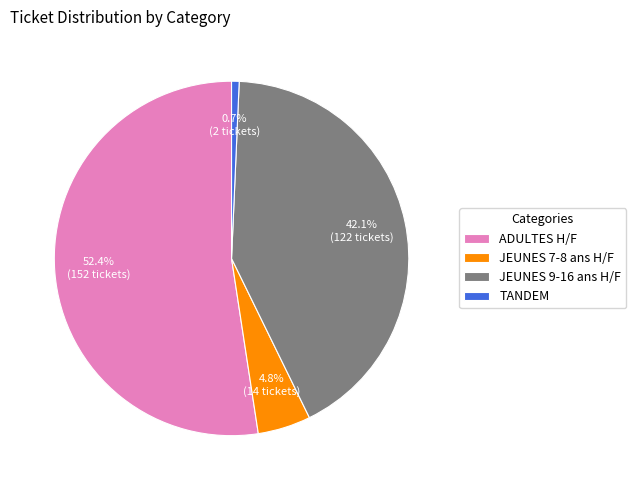

Which slice is the smallest?

TANDEM